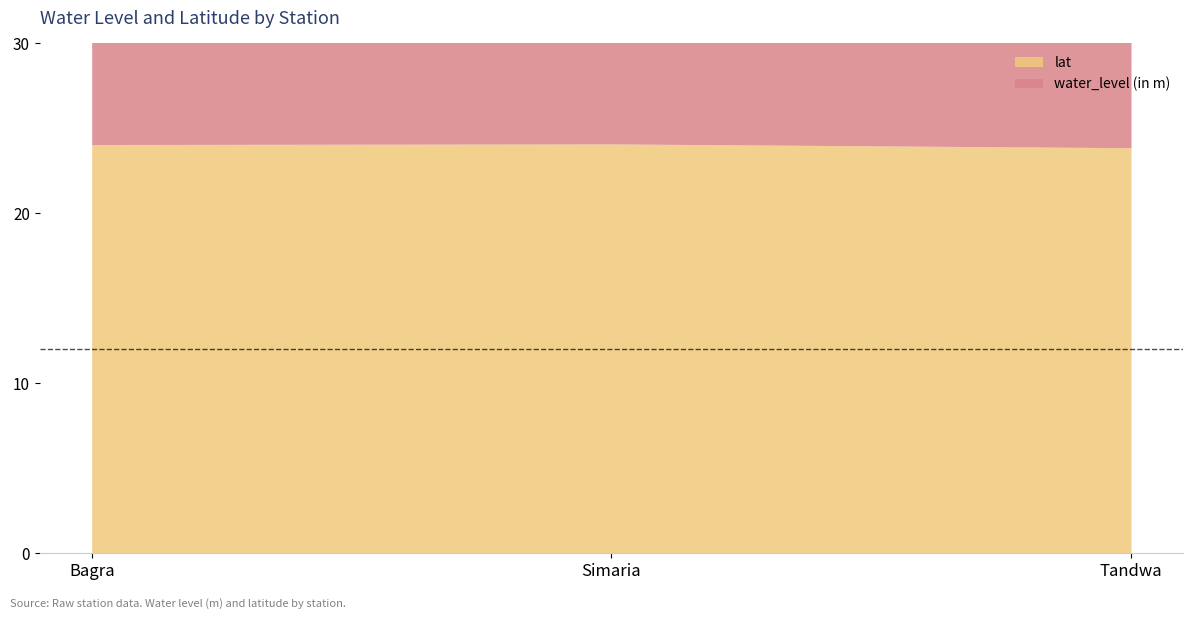

How many lines are shown in the chart?

2